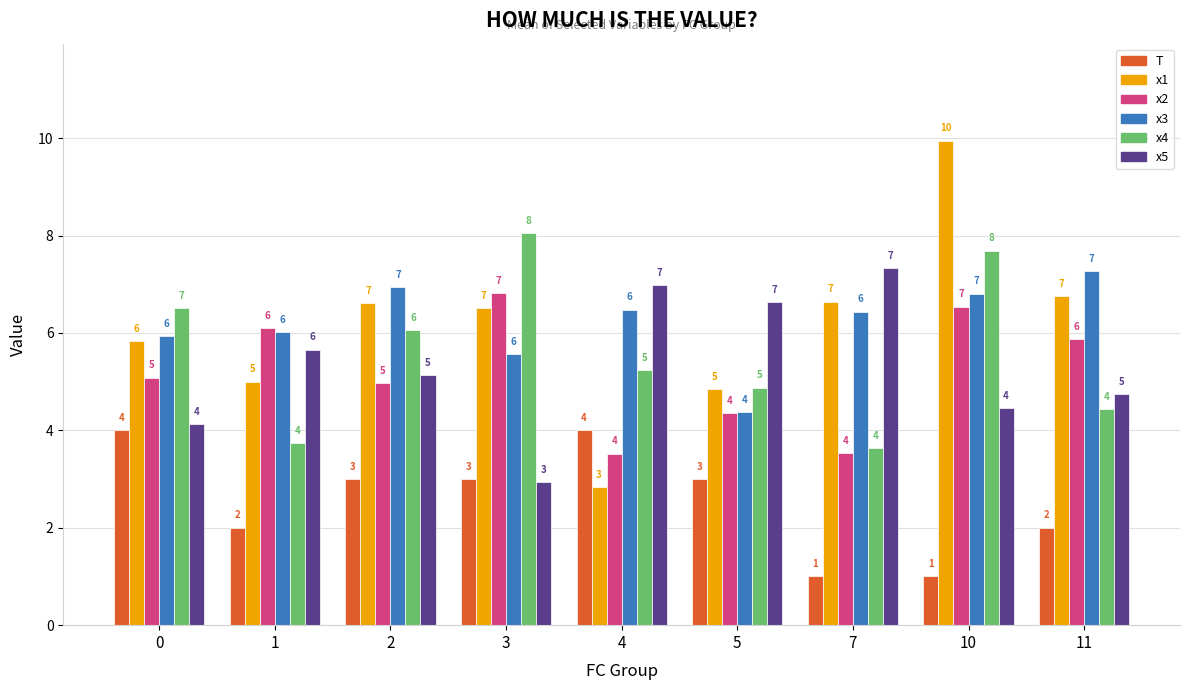

Is the value of x4 at 0 greater than the value of x3 at 0?

Yes